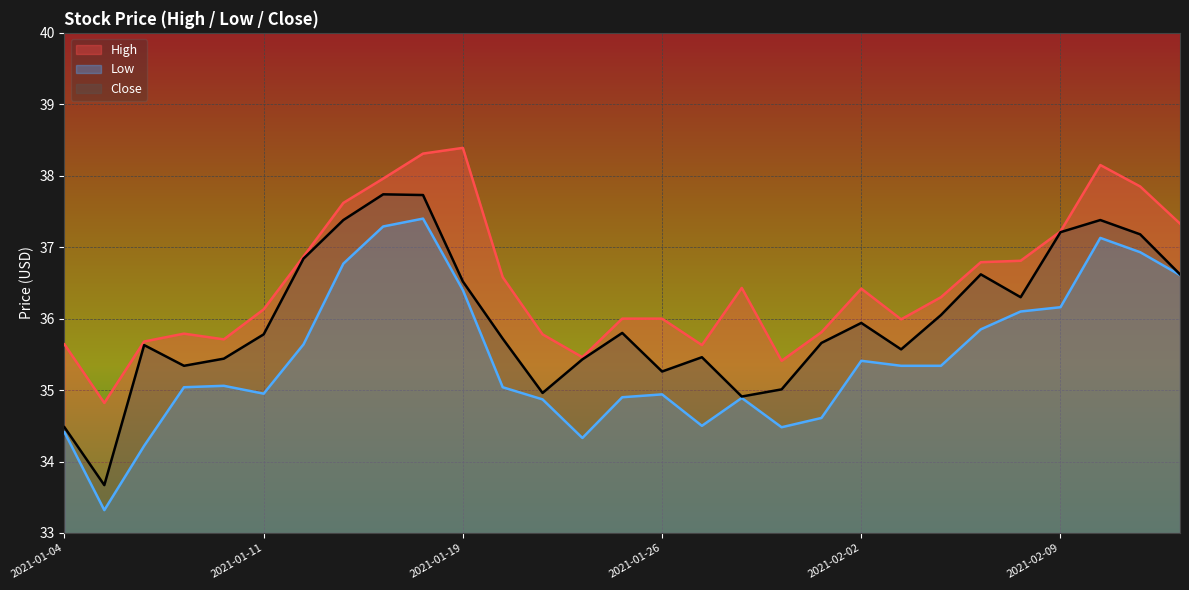

What is the sum of the Low values at 2021-02-03 and 2021-01-20?

70.4